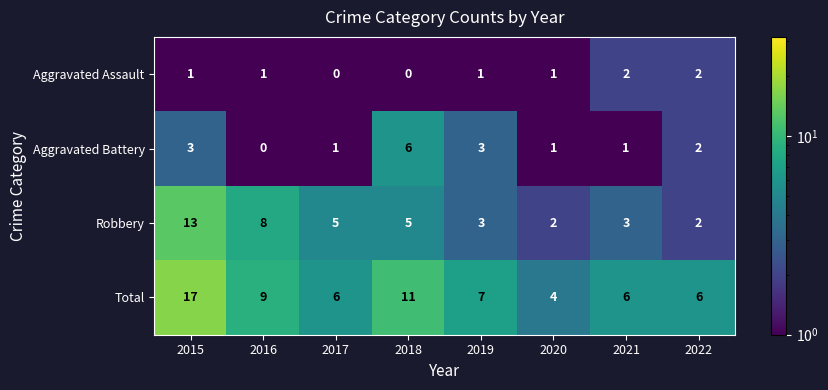

What is the approximate value of Total at 2022?

6